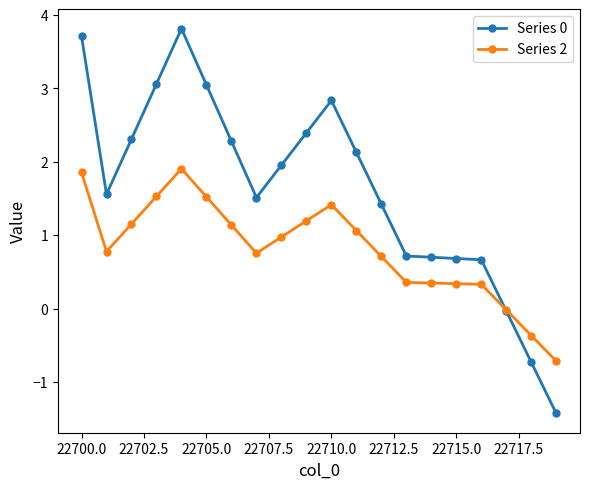

True or false: Series 0 has more than 1 interior local peaks.

True